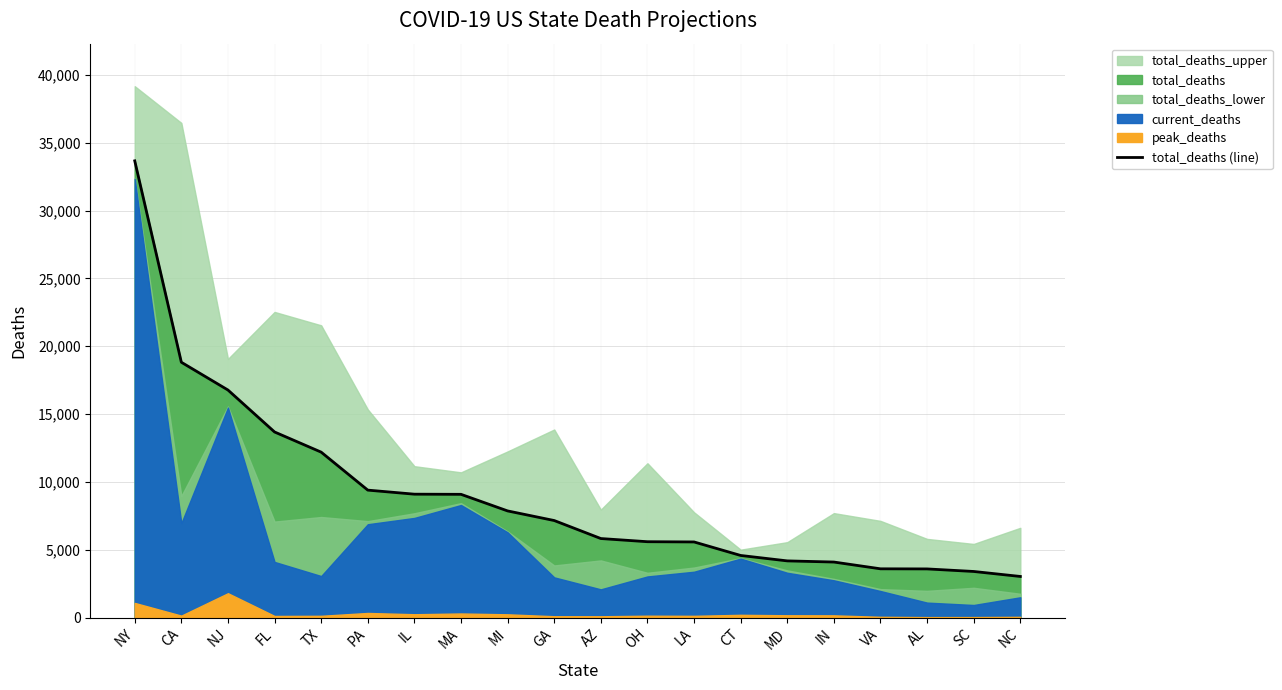

What is the label of the 11th point from the right?

GA